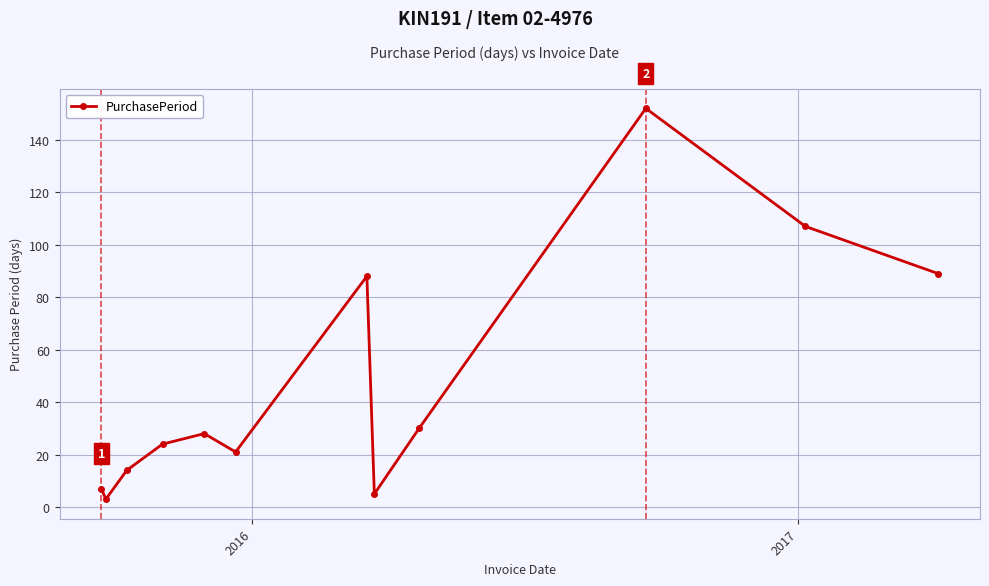

Count the number of data series in this chart.

1